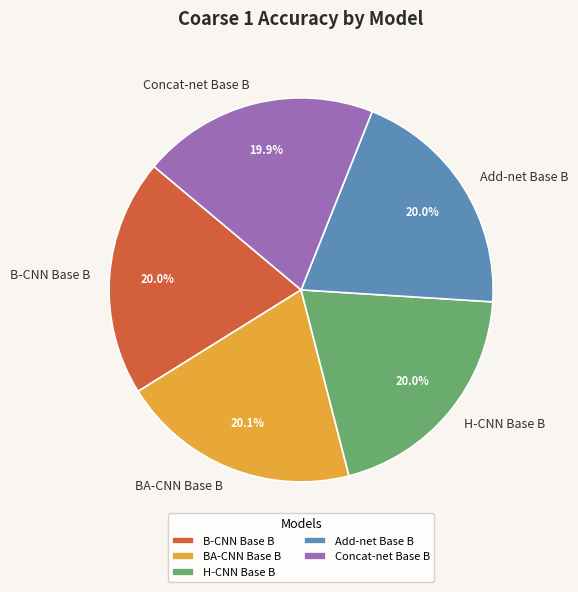

To the nearest percent, what is the average slice percentage?

20%